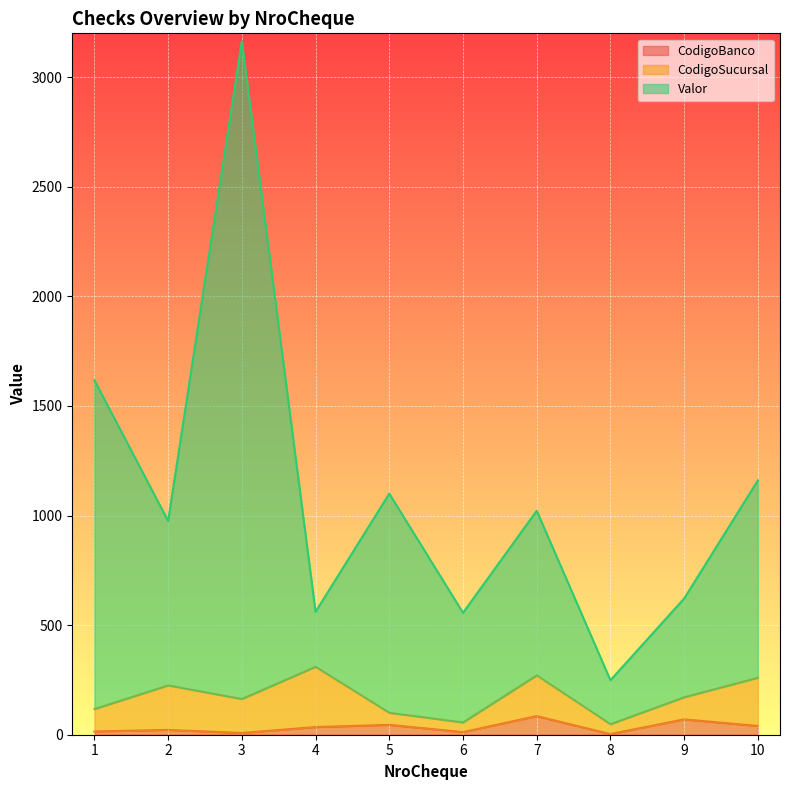

What is the approximate value of CodigoBanco at 4?

35.0